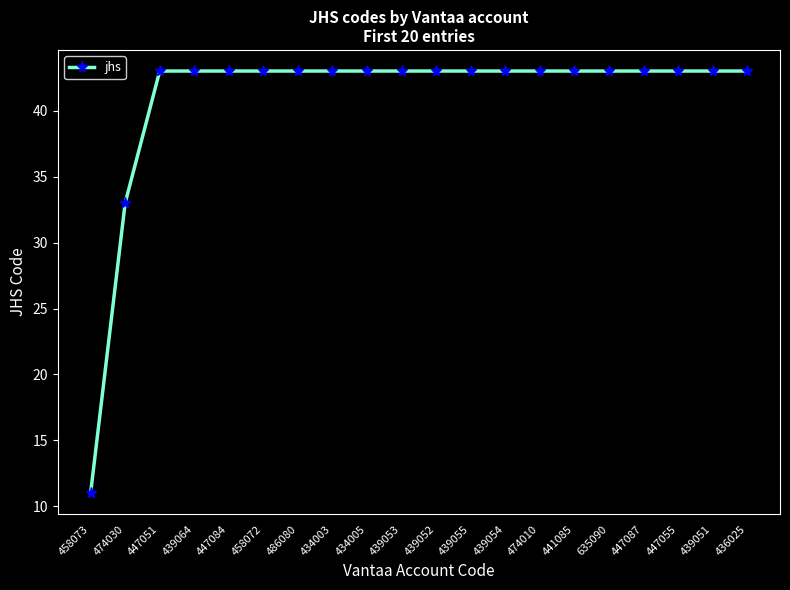

How many categories are shown in the chart?

20